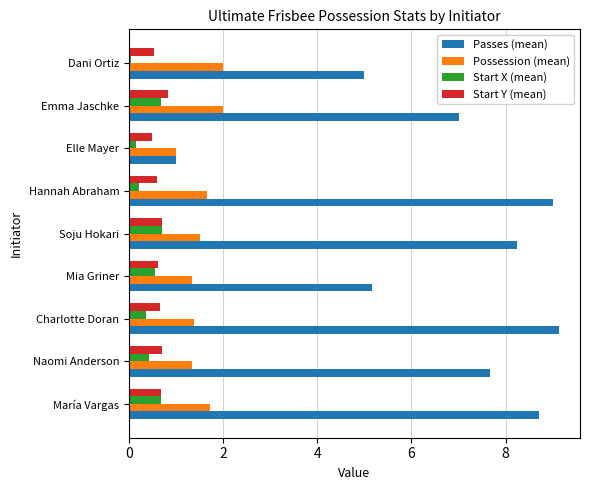

What is the sum of all Possession (mean) values?

13.9